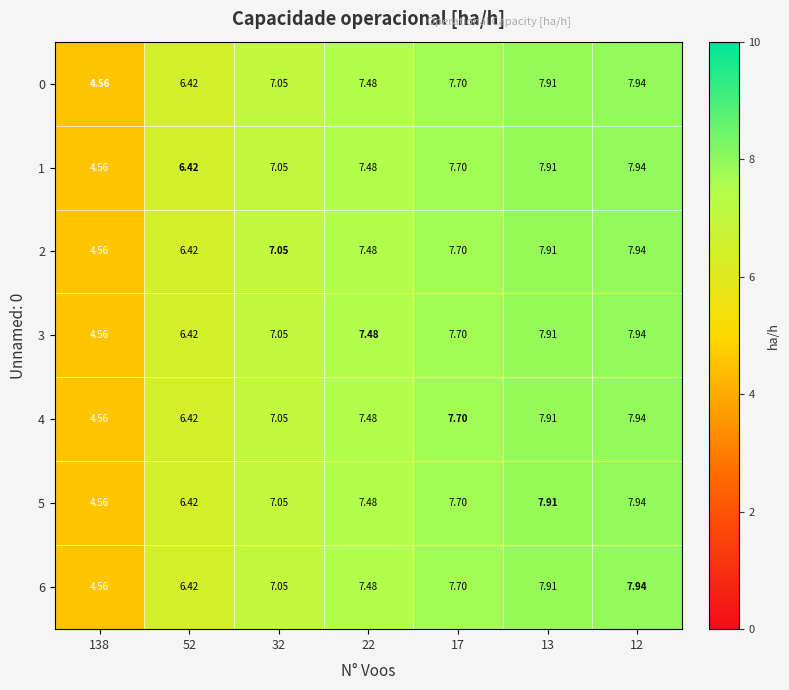

Is the value of 2 at 12 greater than the value of 5 at 32?

Yes